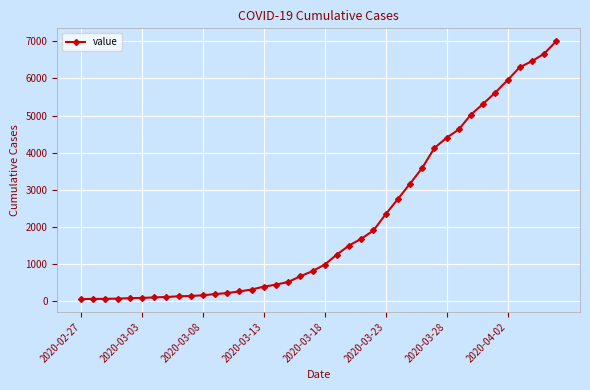

What is the difference between the maximum and second lowest values?

6935